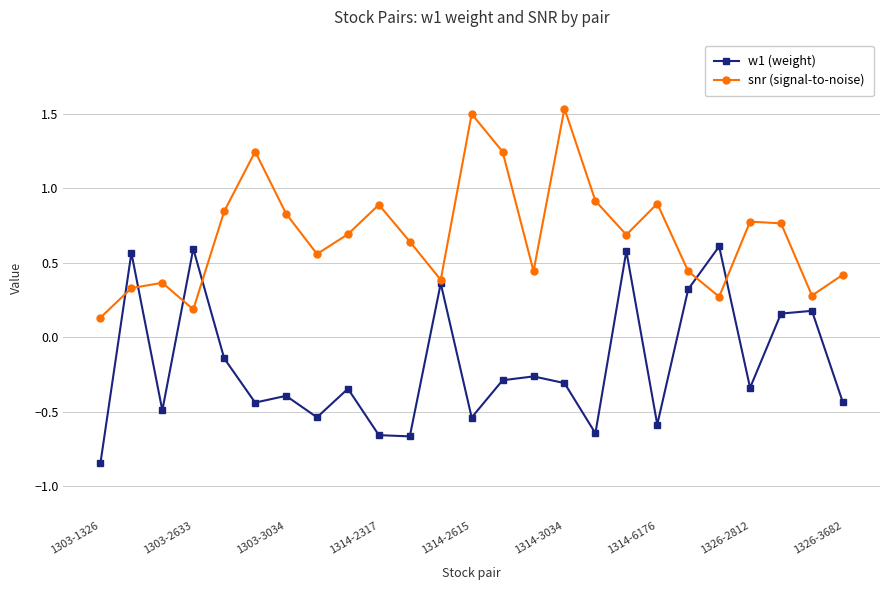

Rank the series by their average value, from lowest to highest.

w1 (weight), snr (signal-to-noise)